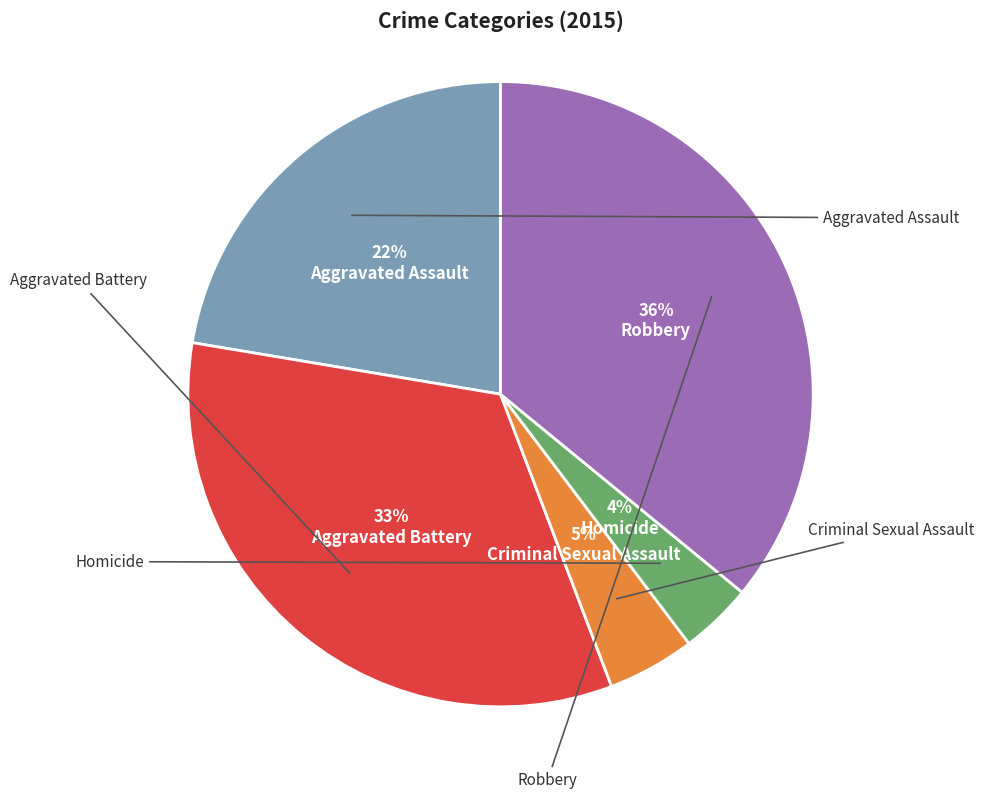

Which has a higher value, Aggravated Battery or Homicide?

Aggravated Battery